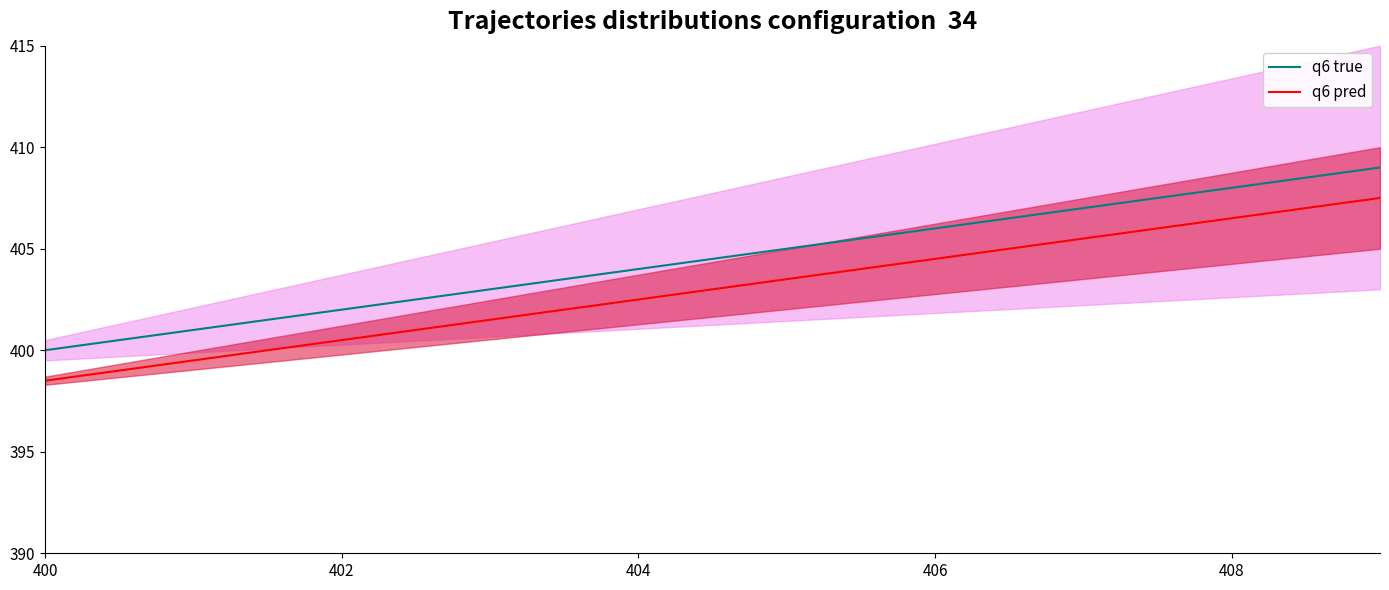

How many data points in q6 true are above 405?

4